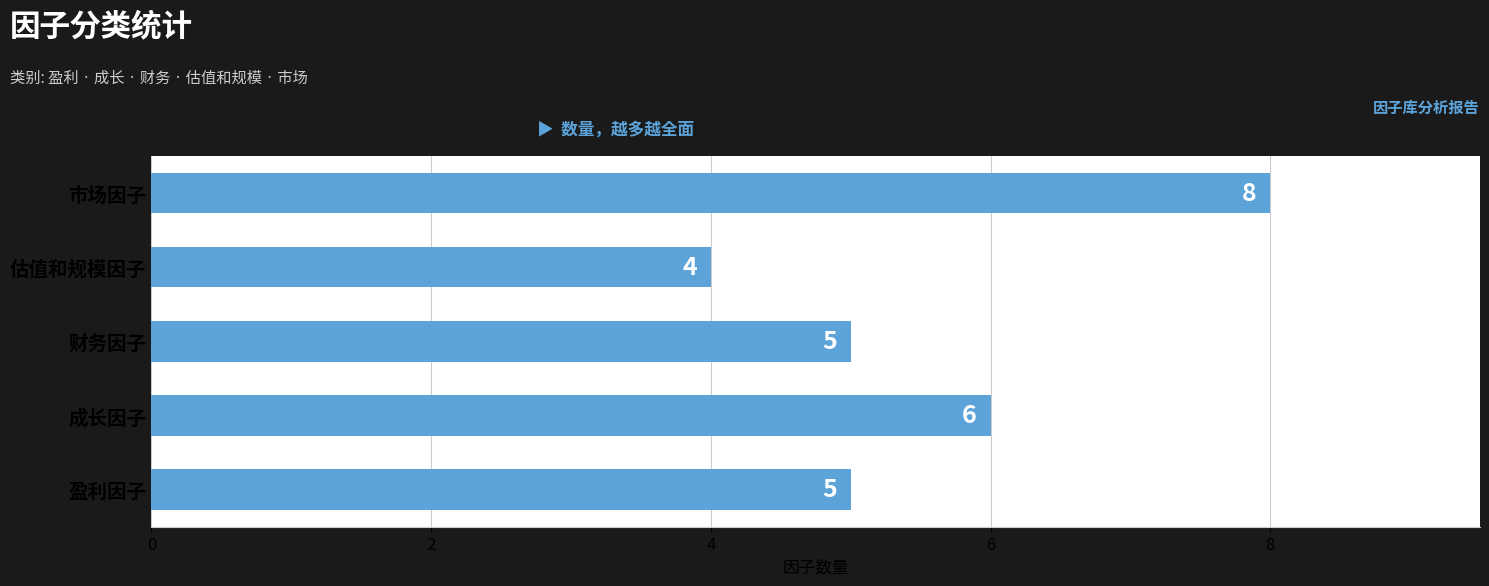

What value does the data have at 成长因子?

6